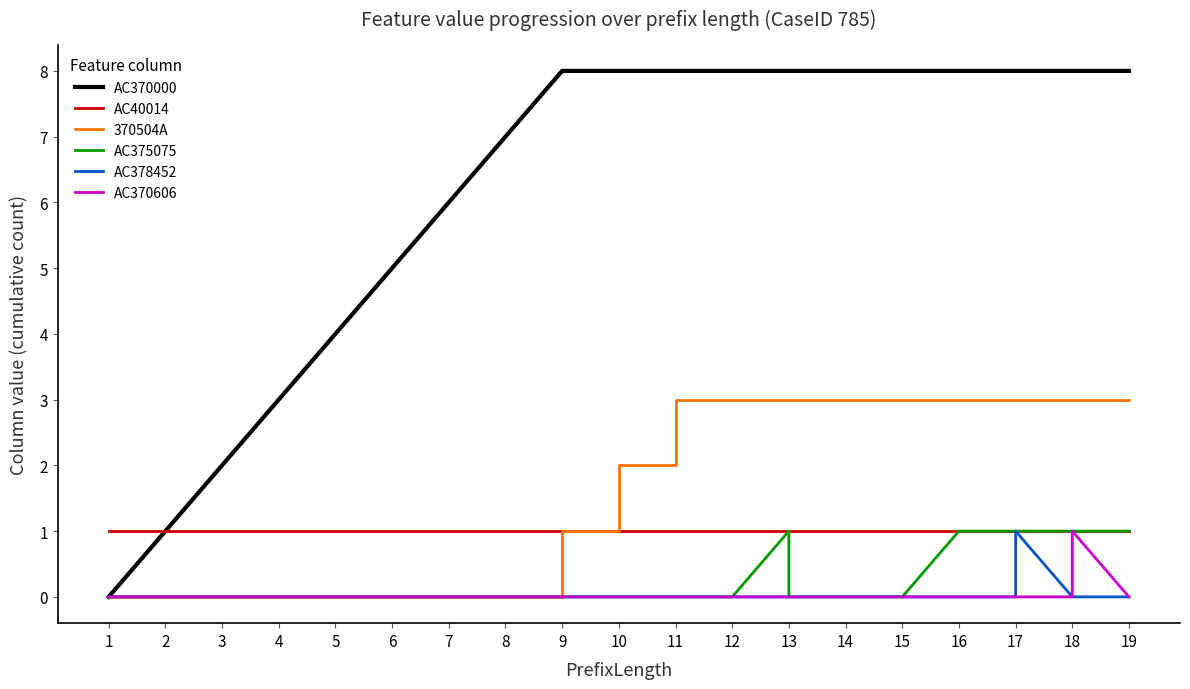

True or false: AC40014 has more than 2 points higher than both neighbors.

False